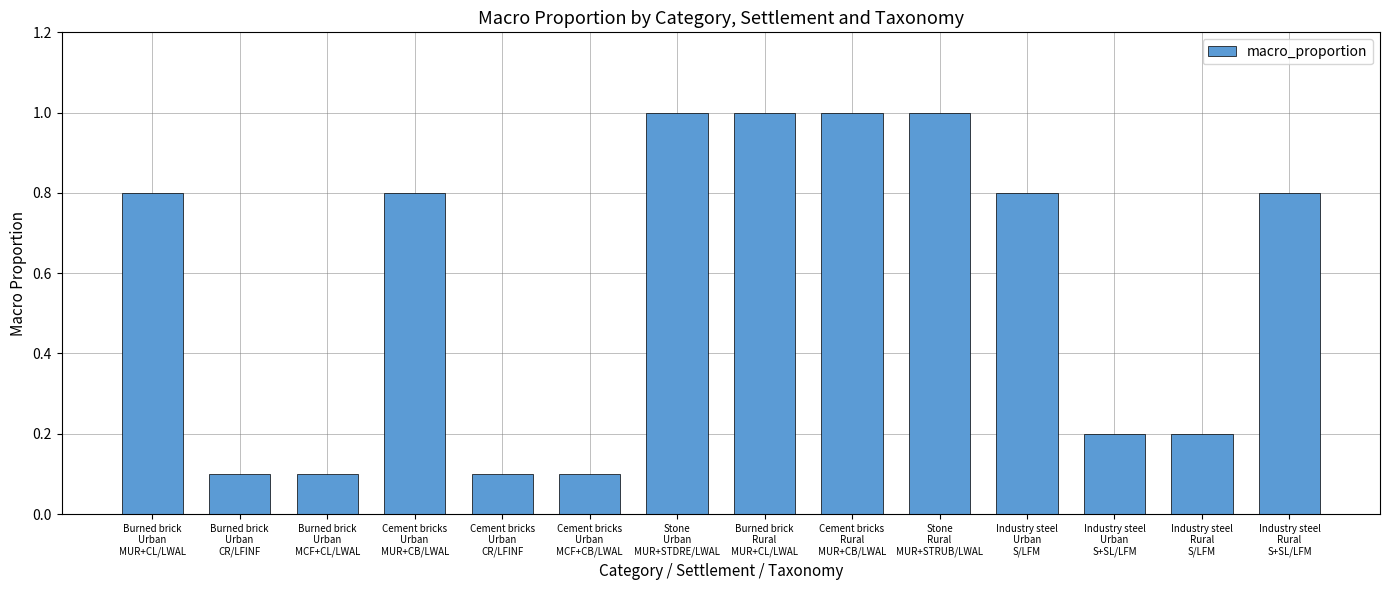

What is the label of the 3rd bar from the right?

Industry steel
Urban
S+SL/LFM